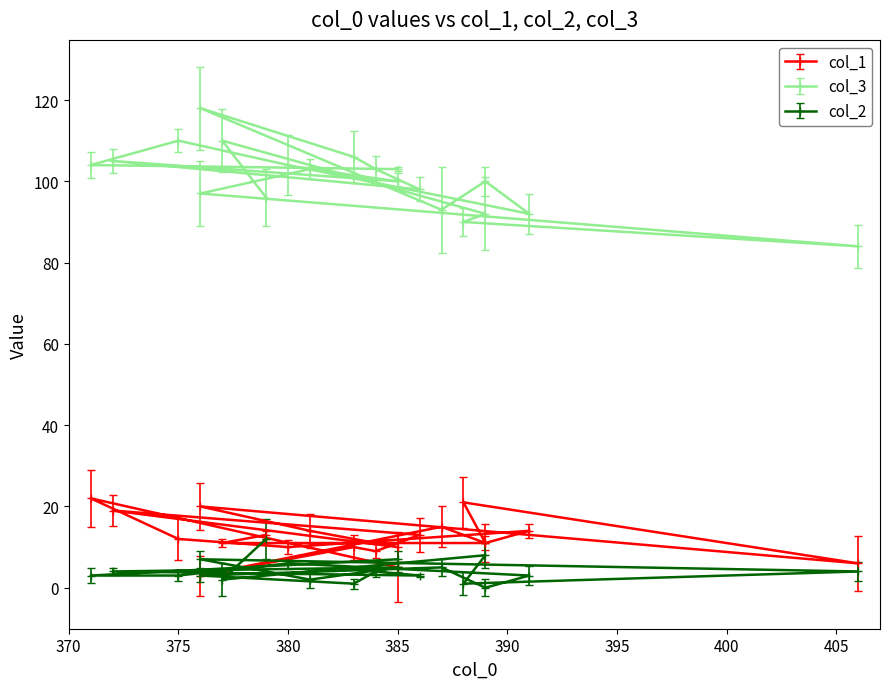

What is the label of the 17th point from the right?

380